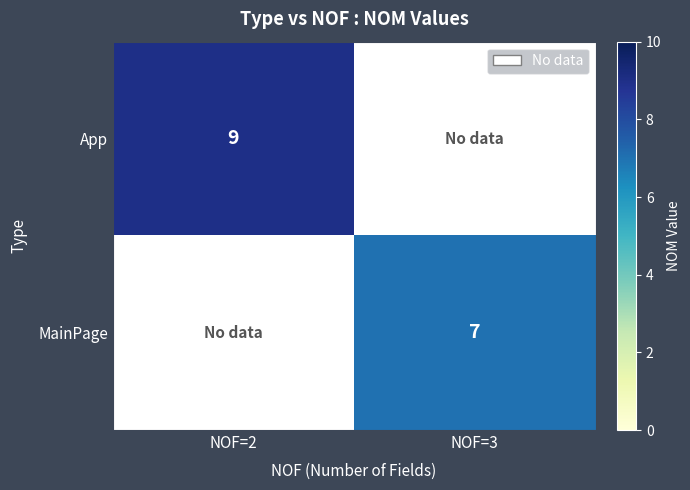

True or false: MainPage has a value of 7 at NOF=3.

True